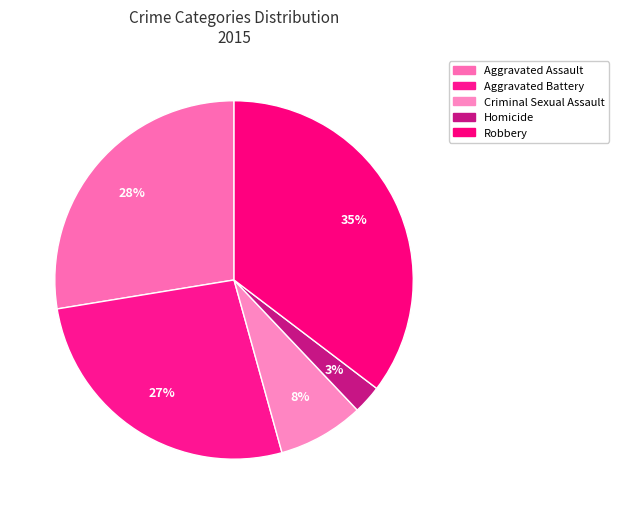

How many slices are in this pie chart?

5